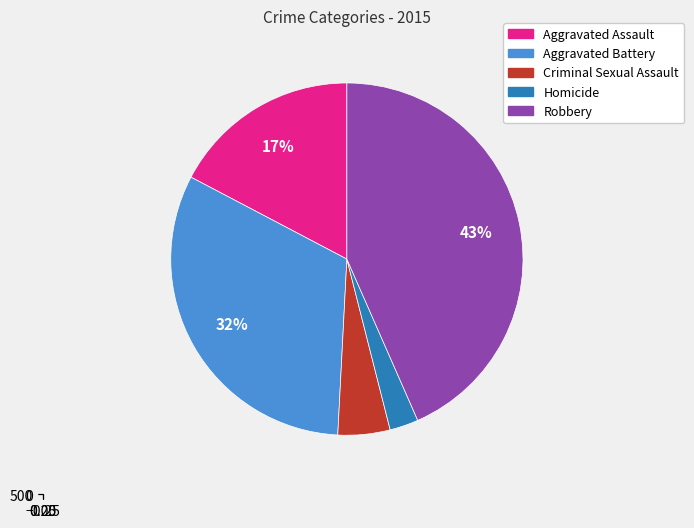

Is there a majority slice in this chart?

No